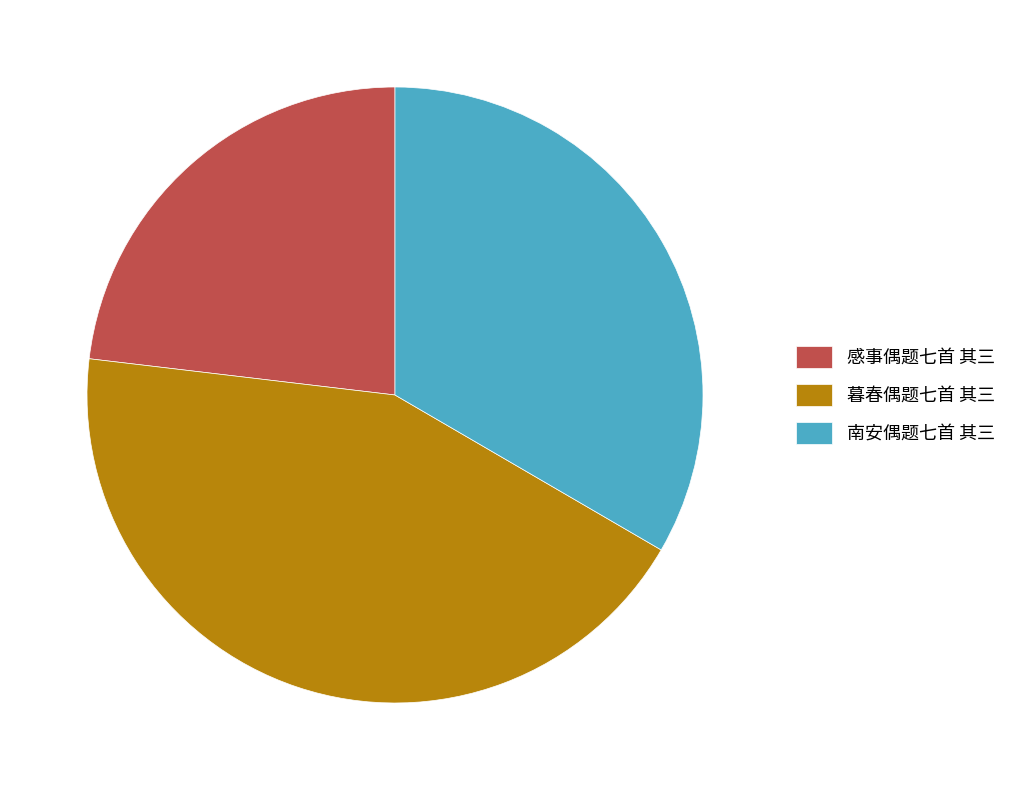

True or false: 南安偶题七首 其三 accounts for 33% of the total.

True